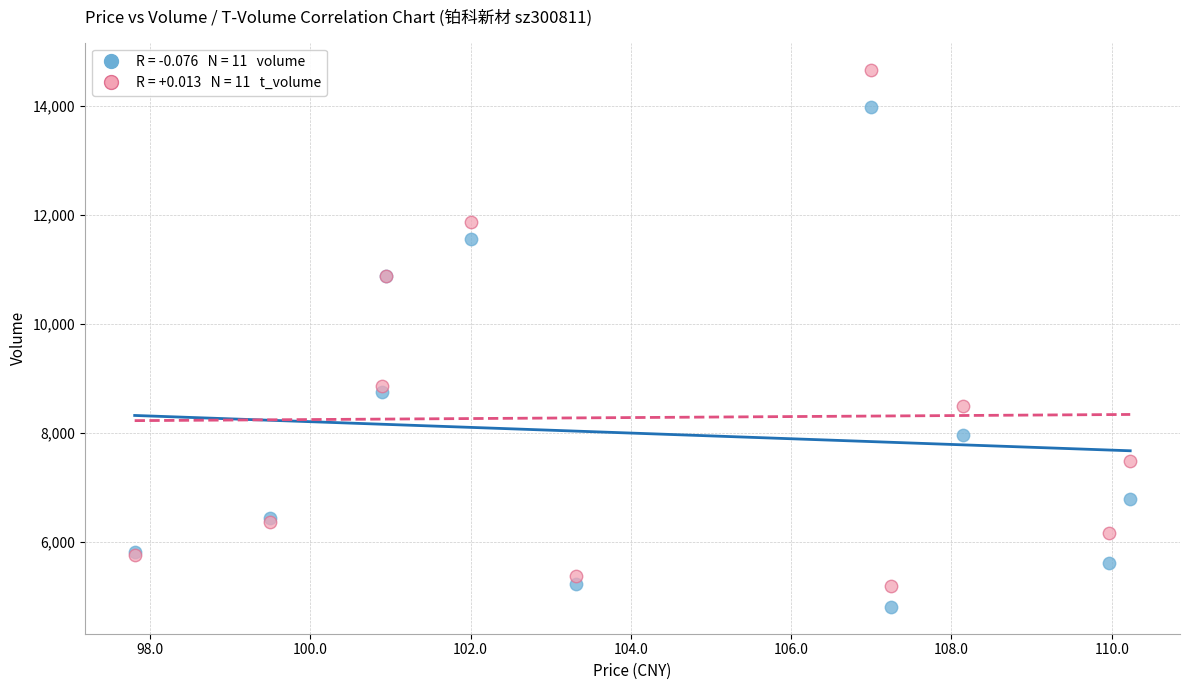

Across all series, what Y value is closest to 9738?

8865